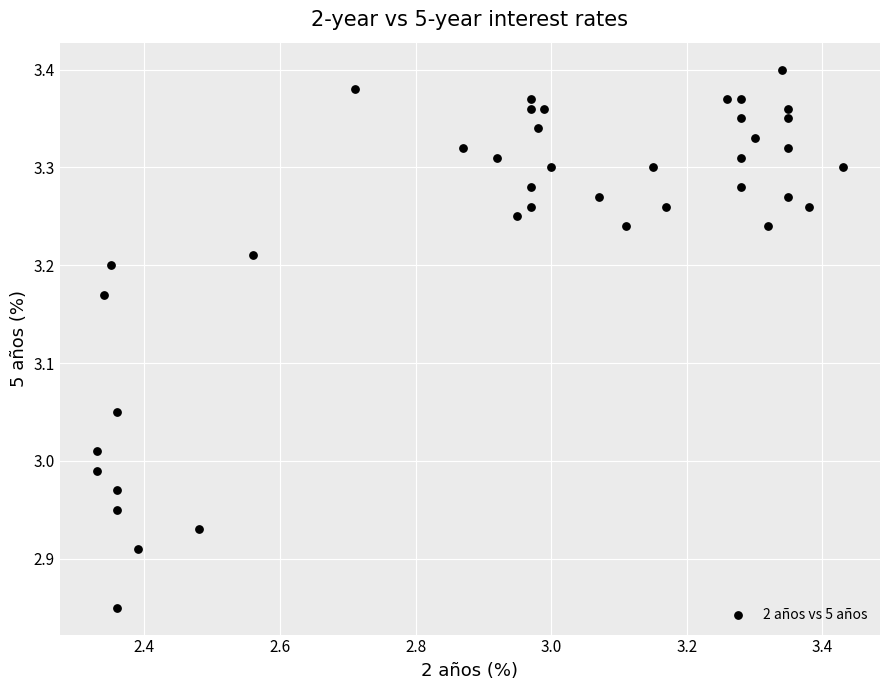

What is the range of X values (max minus min)?

1.1